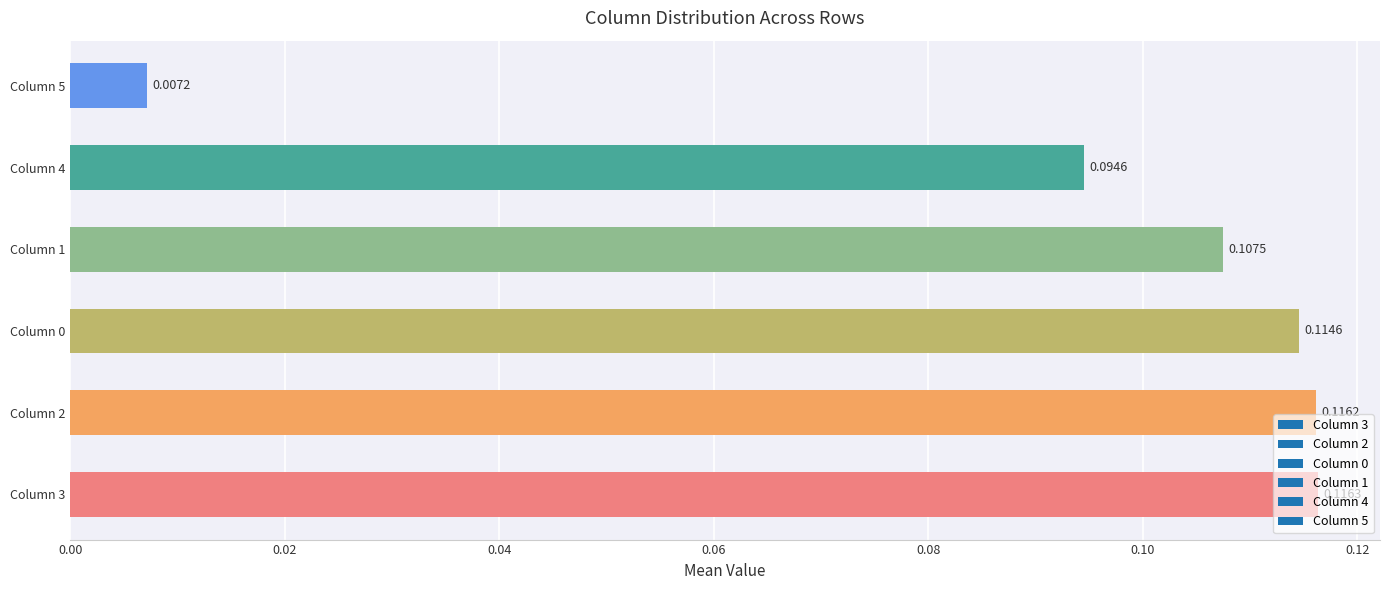

What is the sum of all values?

0.6